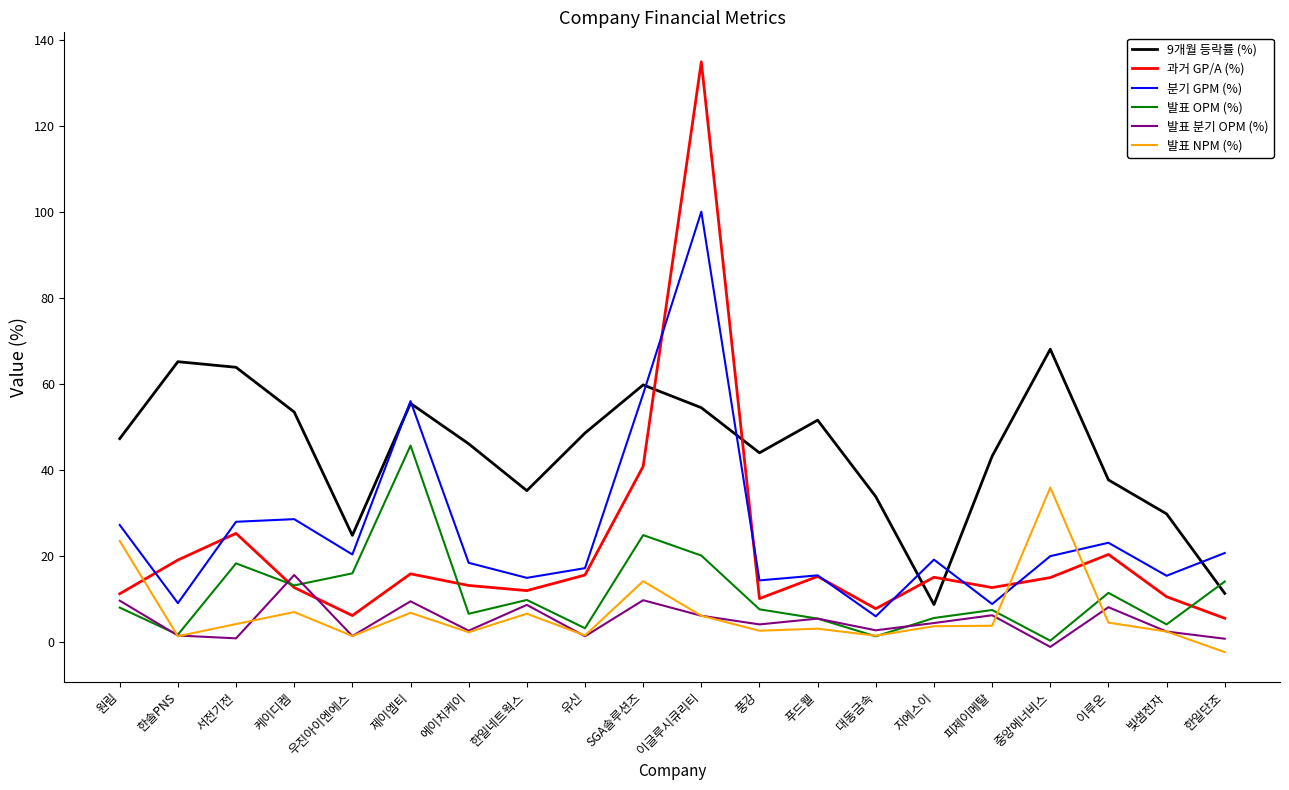

Where is 과거 GP/A (%) nearest to the value 70?

SGA솔루션즈